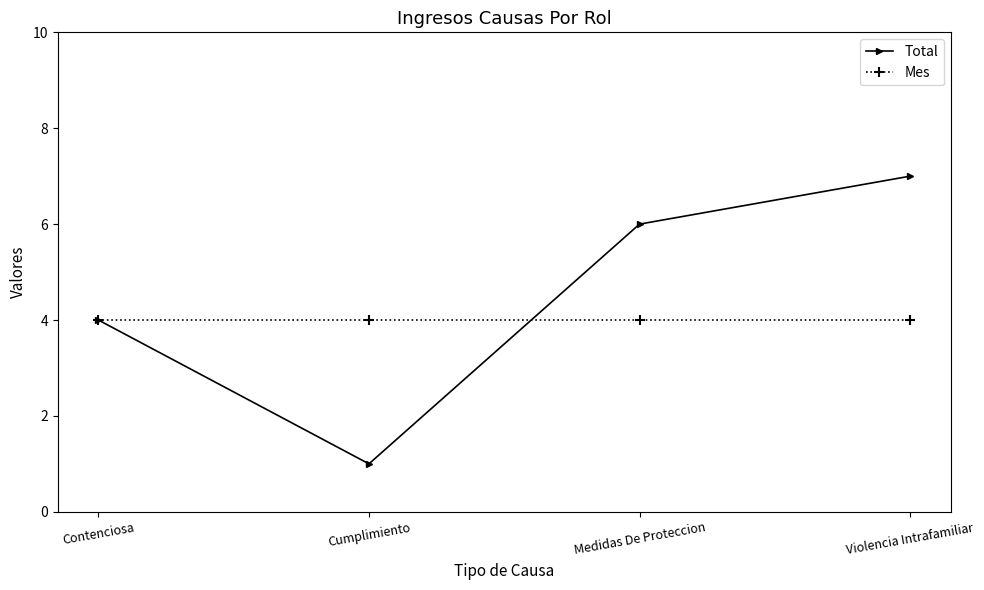

Reading left to right, extract all data points from this chart.

Total: Contenciosa=4	Cumplimiento=1	Medidas De Proteccion=6	Violencia Intrafamiliar=7
Mes: Contenciosa=4	Cumplimiento=4	Medidas De Proteccion=4	Violencia Intrafamiliar=4